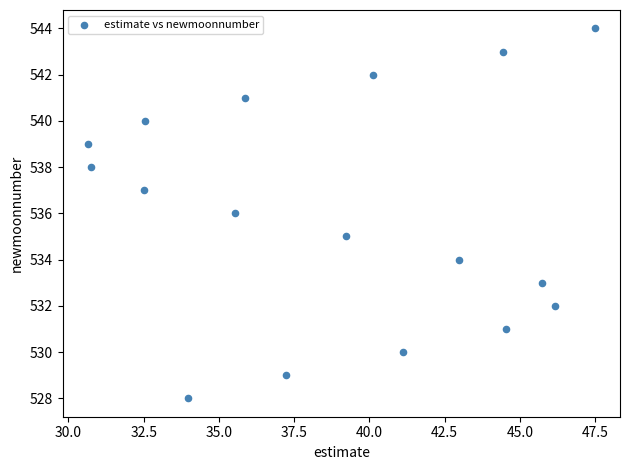

How many points are shown in the scatter plot?

17